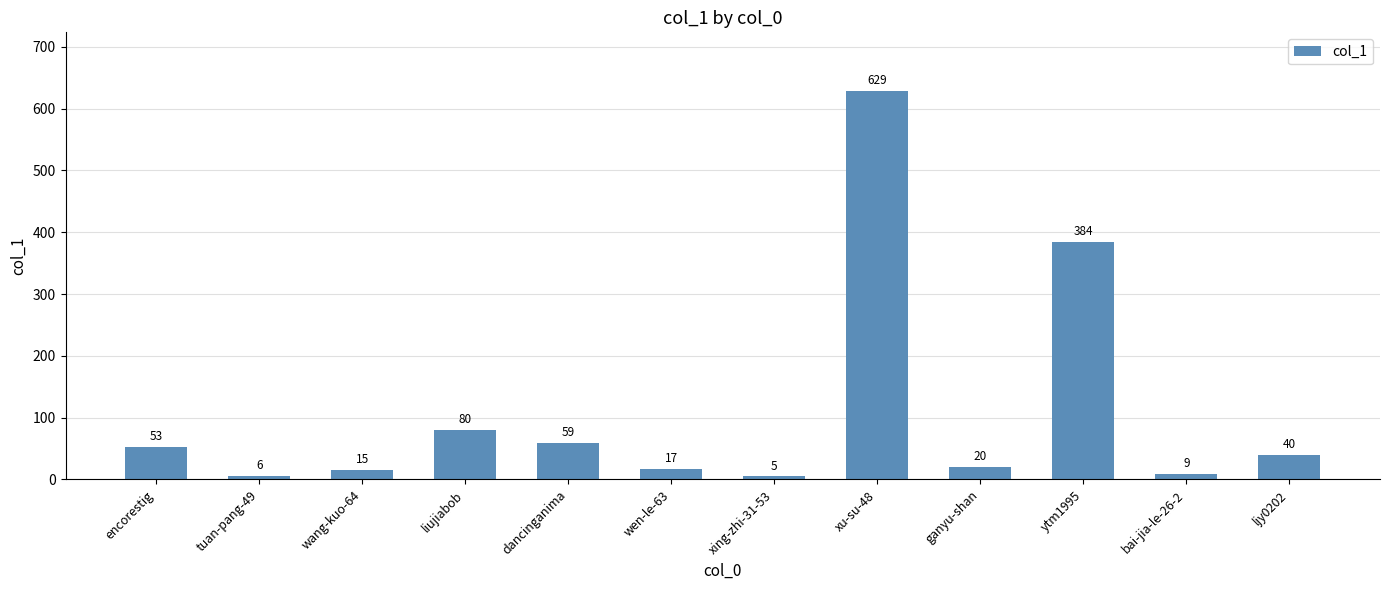

What is the change in value from wang-kuo-64 to liujiabob?

+65